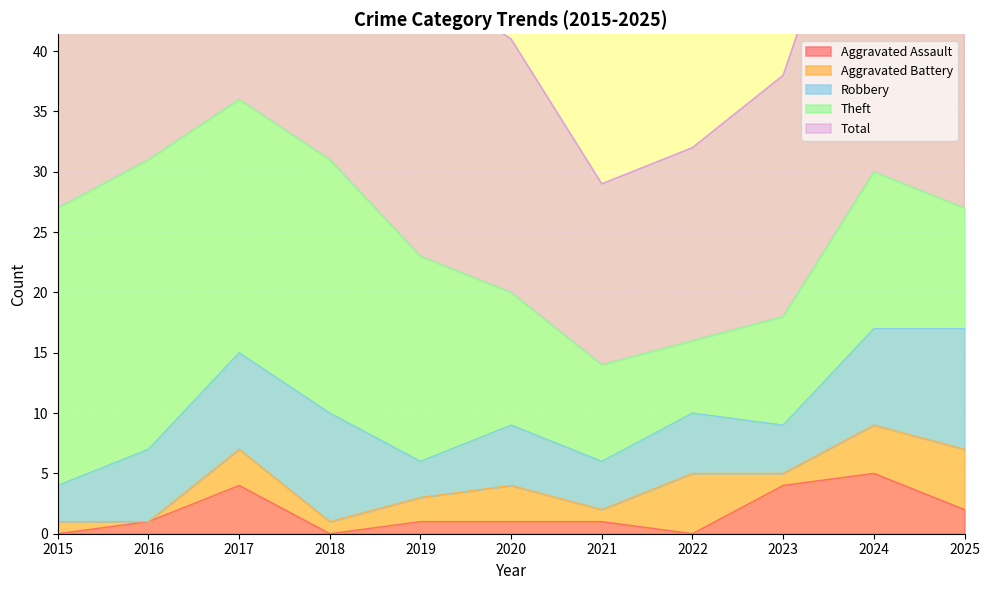

What is the spread (max minus min) of values at 2025?

25